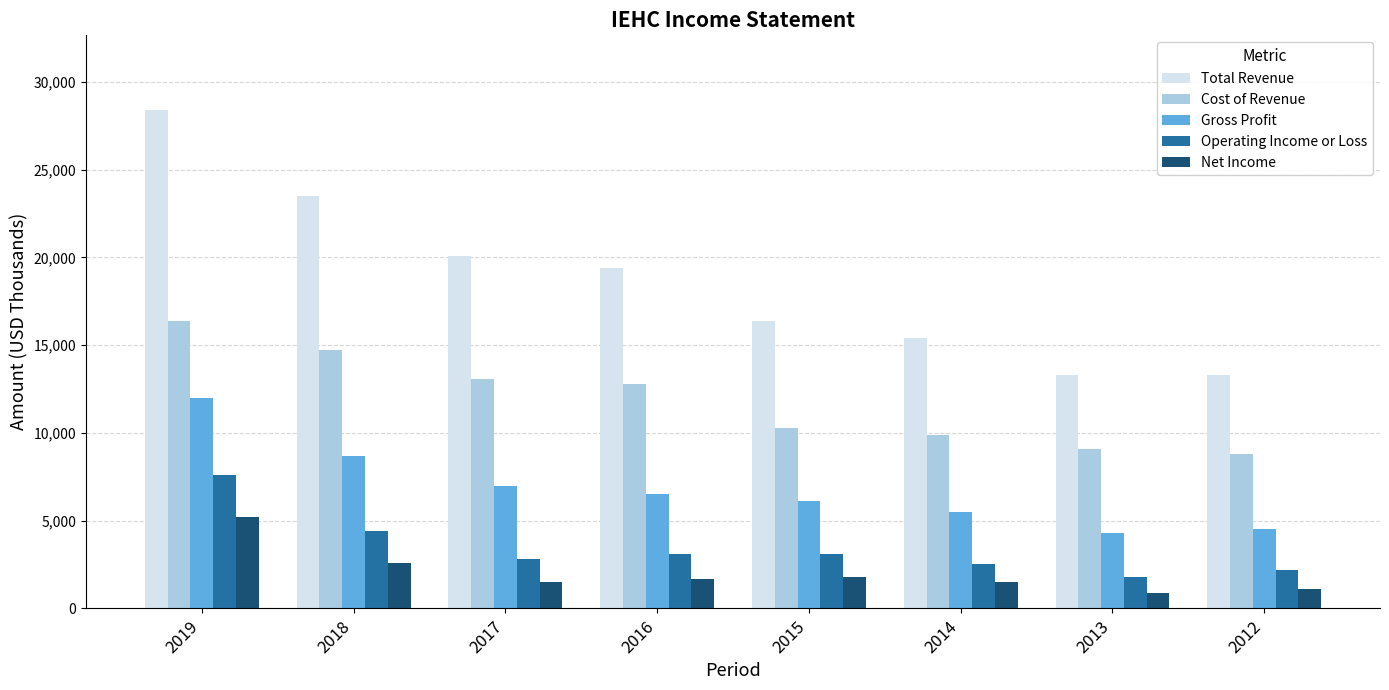

What is the total value across all series at 2012?

29900